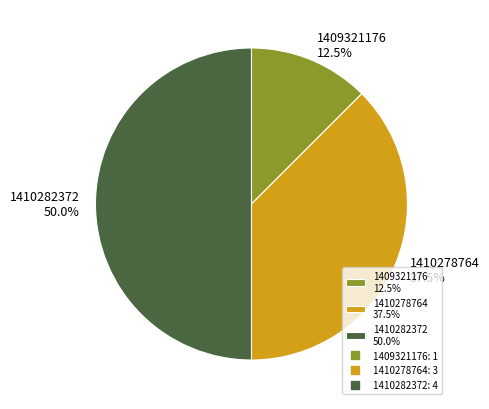

Between 1410278764 37.5% and 1410282372 50.0%, which is larger?

1410282372 50.0%